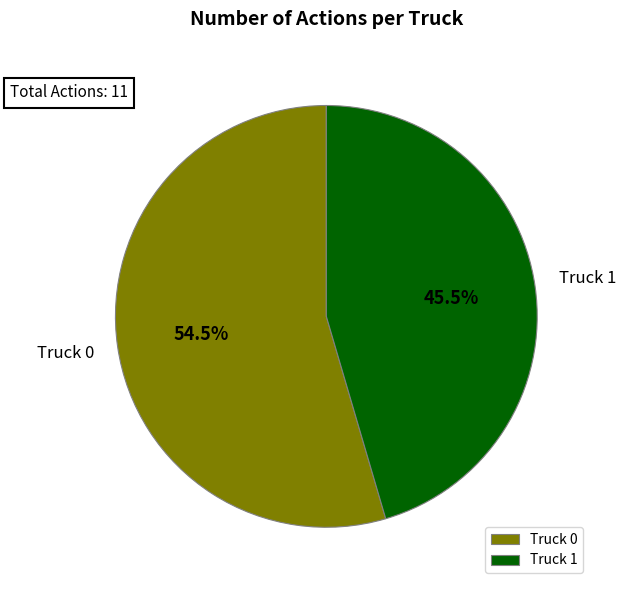

To the nearest percent, what is the difference between the Truck 1 and Truck 0 slice percentages?

9%